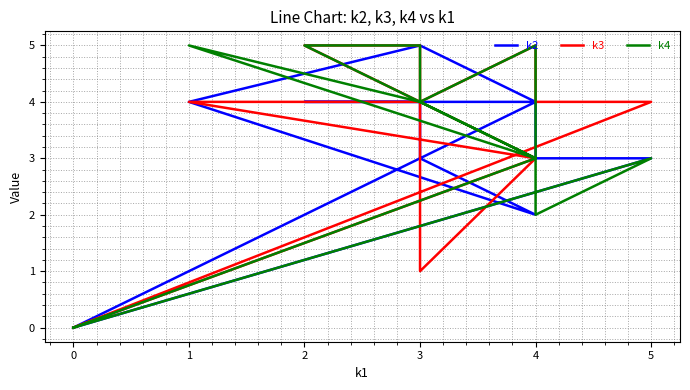

Count the number of categories in the chart.

12